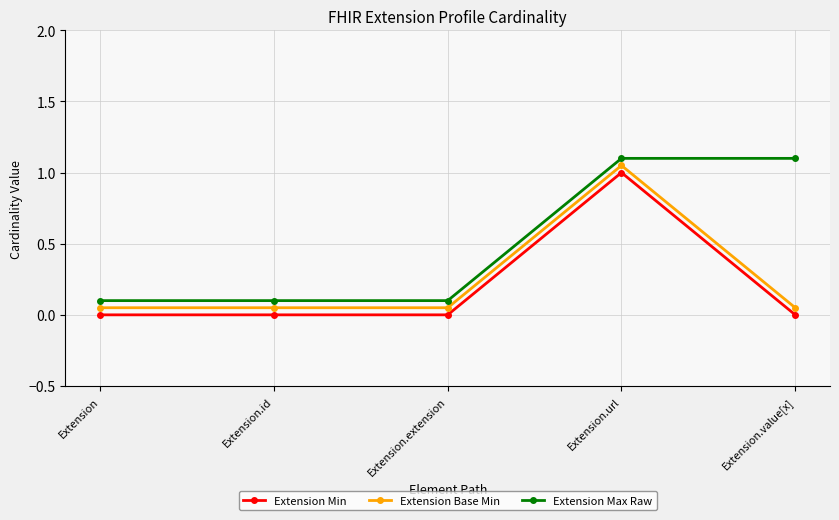

Is the value of Extension Min at Extension greater than the value of Extension Base Min at Extension.extension?

No